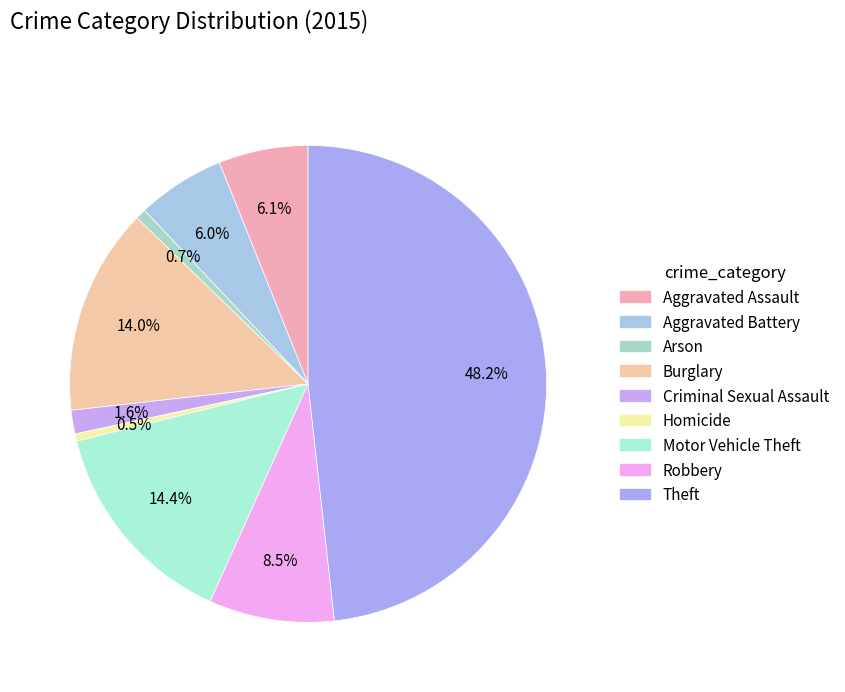

Count the number of slices in the pie.

9